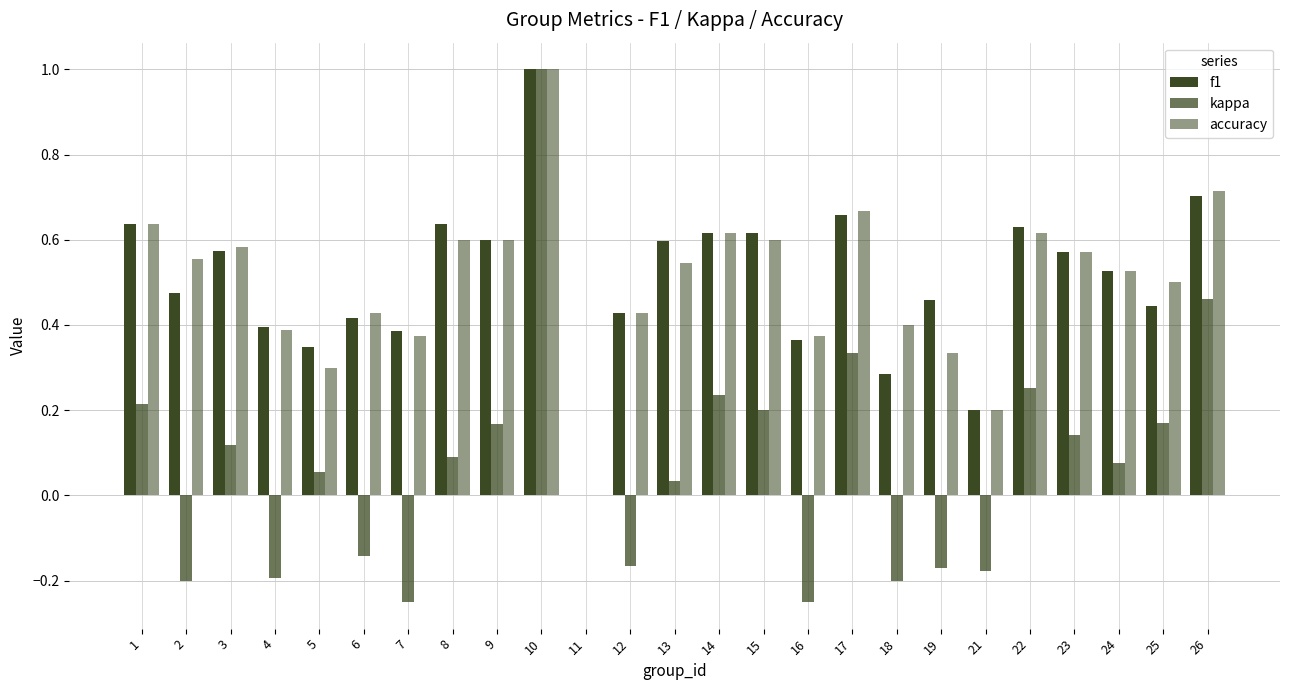

Is it true that kappa equals 0.2 at 15?

True